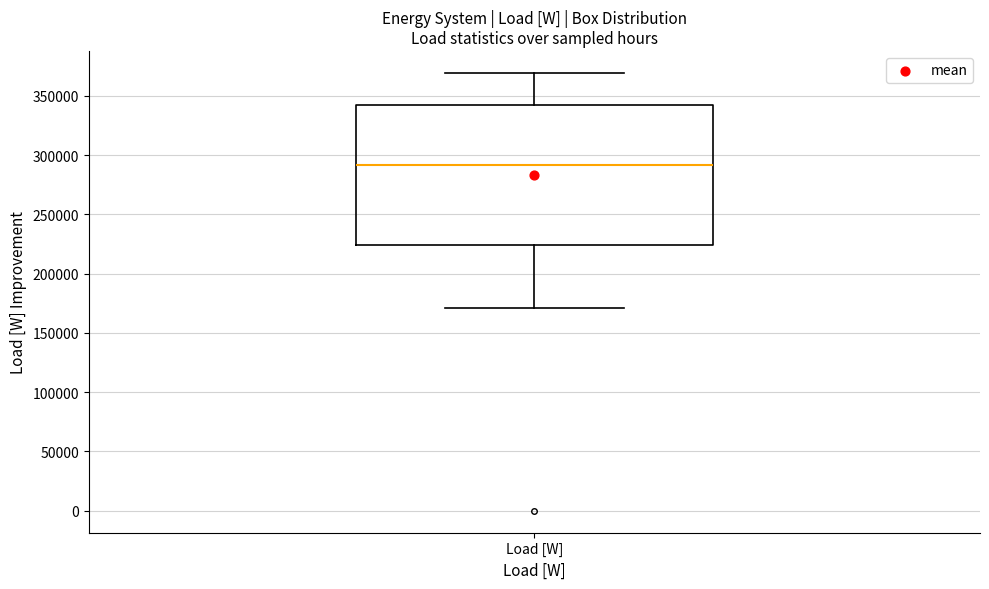

Where does the lower whisker of the box for Load [W] end on the y-axis? The values are not printed on the chart, so give them approximately, as read against the axis.

170000